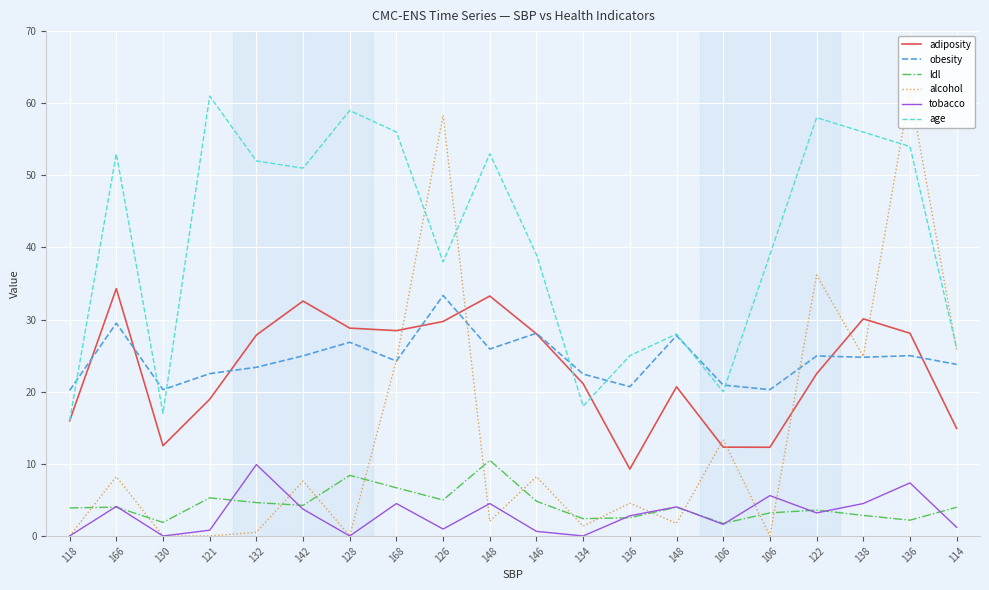

True or false: adiposity has more than 2 interior local peaks.

True